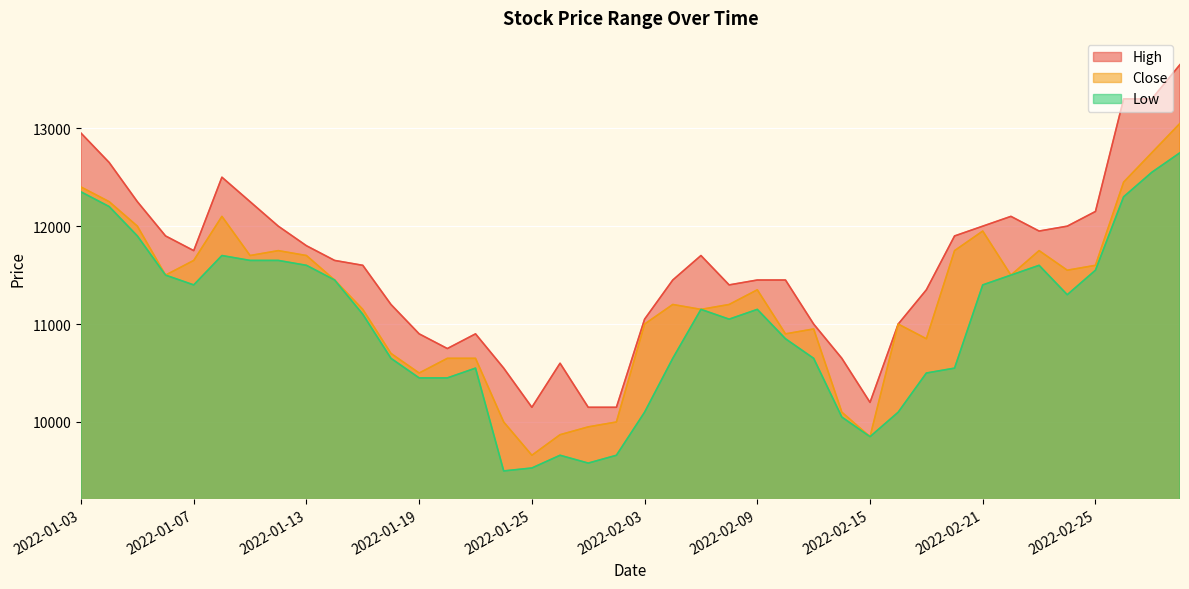

What is the value of the High point at the 36th from the left?

12000